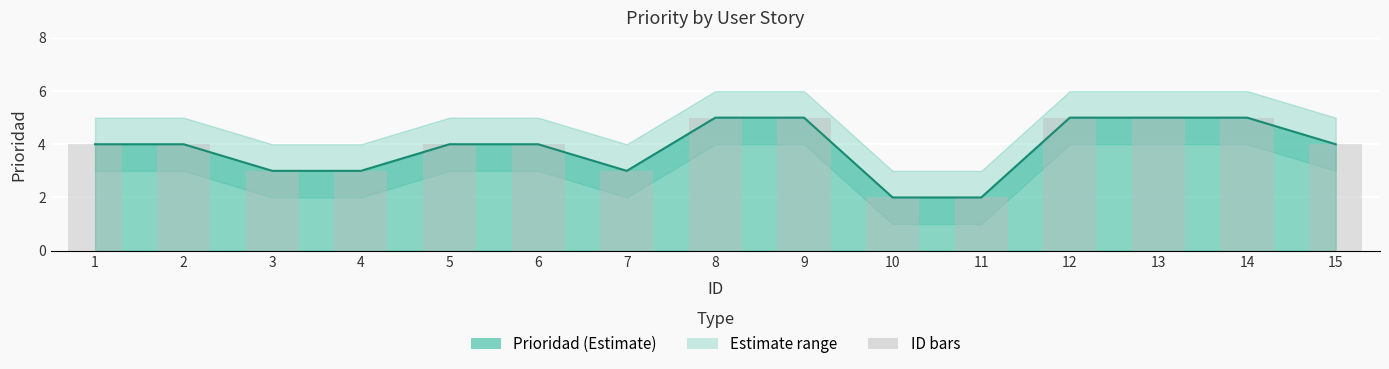

What is the value of the 5th bar from the left?

4